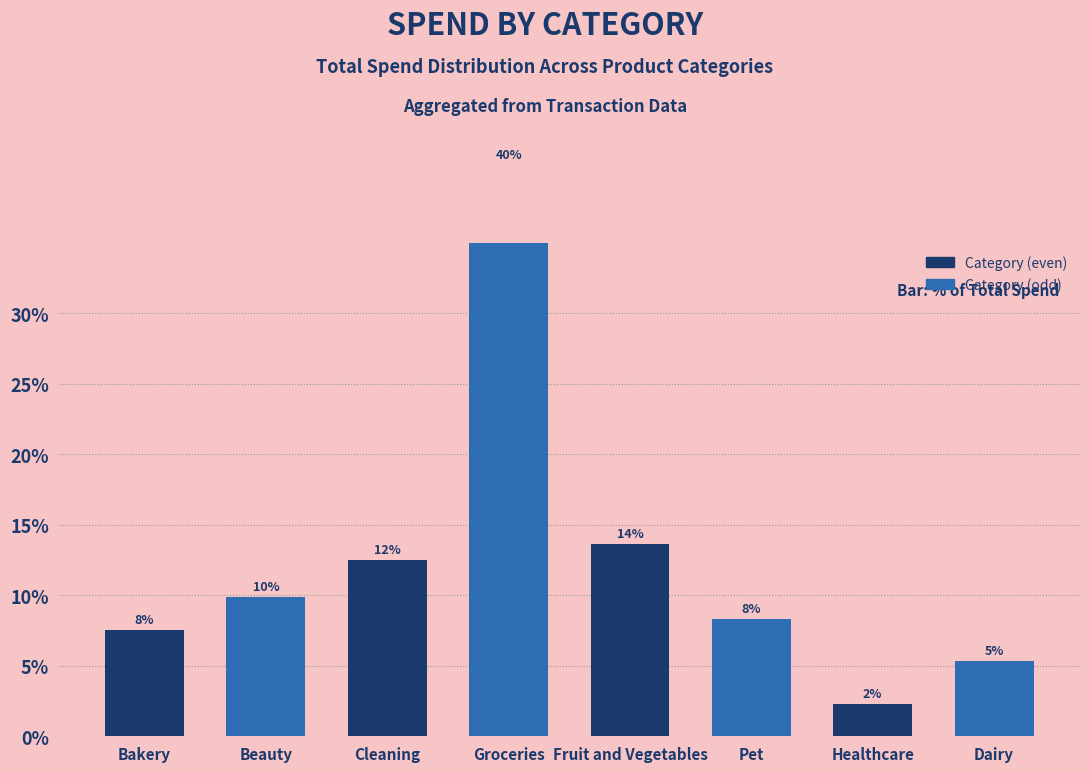

At which label does the data first exceed 9?

Beauty